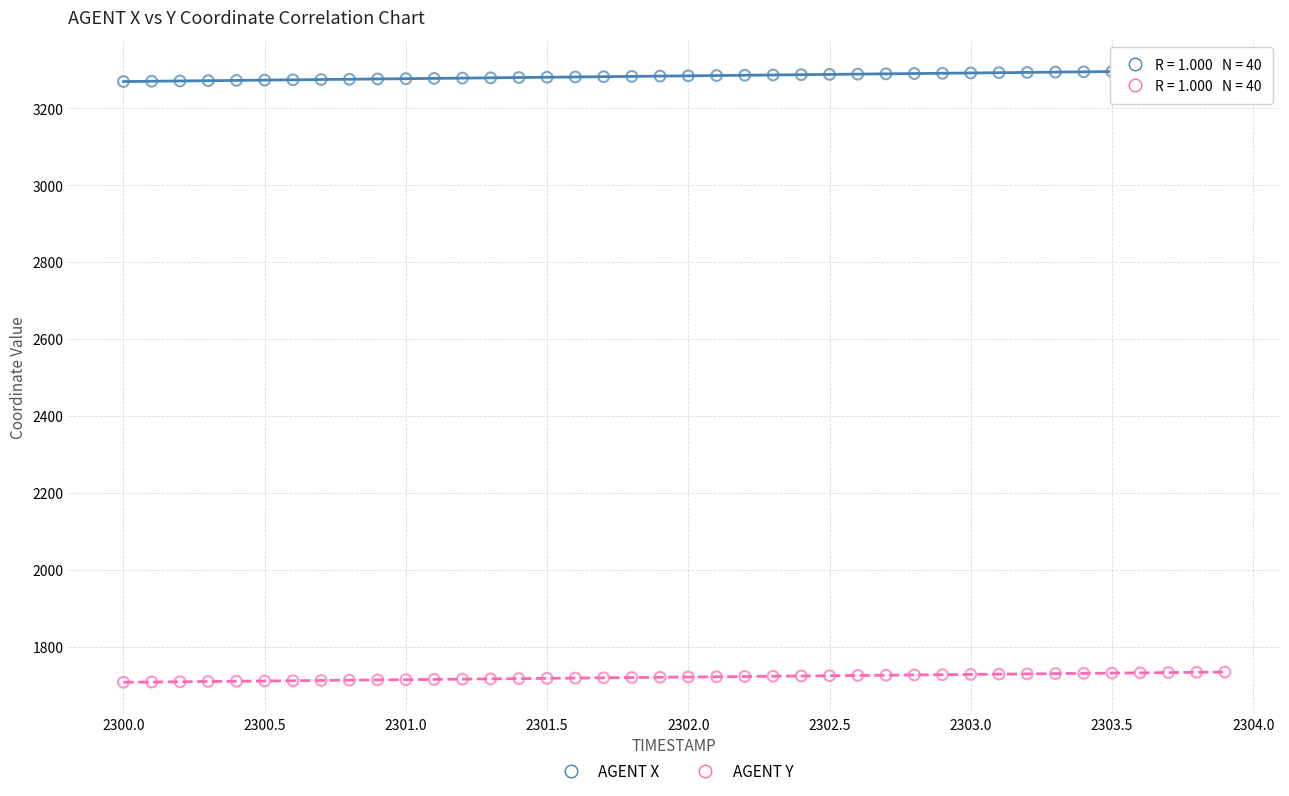

Which series contains the highest Y value?

AGENT X